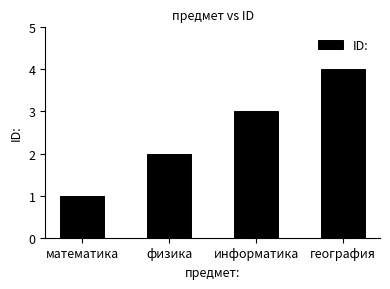

List the labels in order of value, largest first.

география, информатика, физика, математика